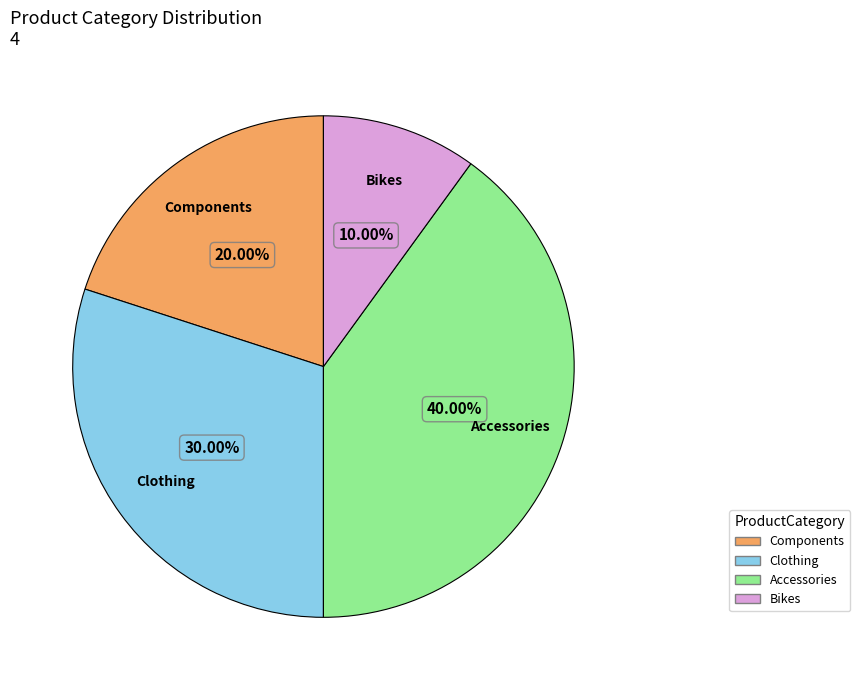

Which category has the biggest portion of the pie?

Accessories